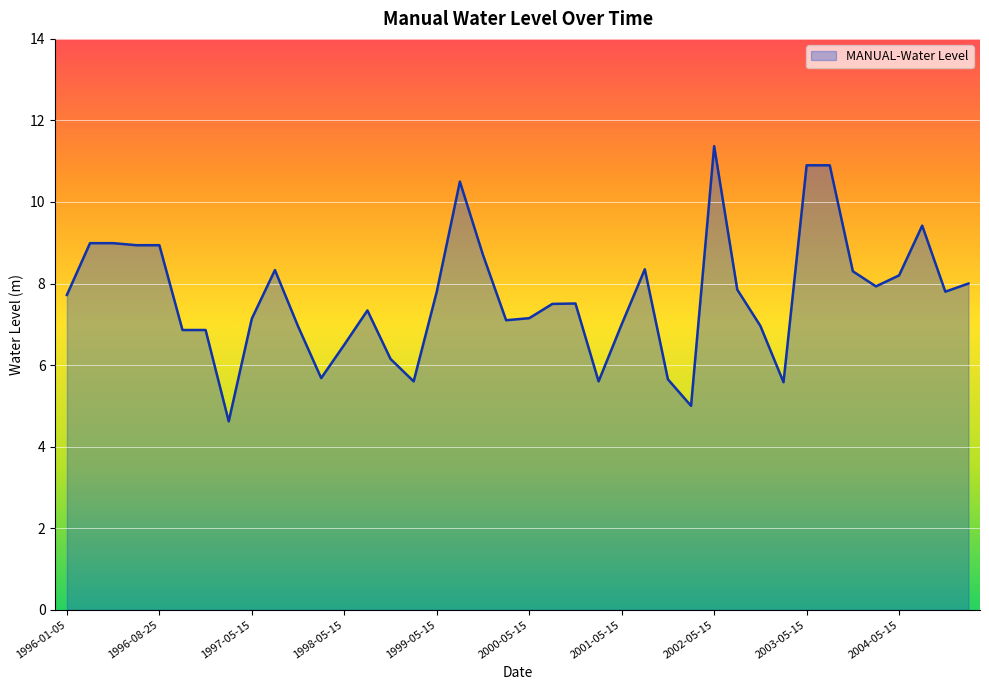

What is the minimum value shown in the chart?

4.6